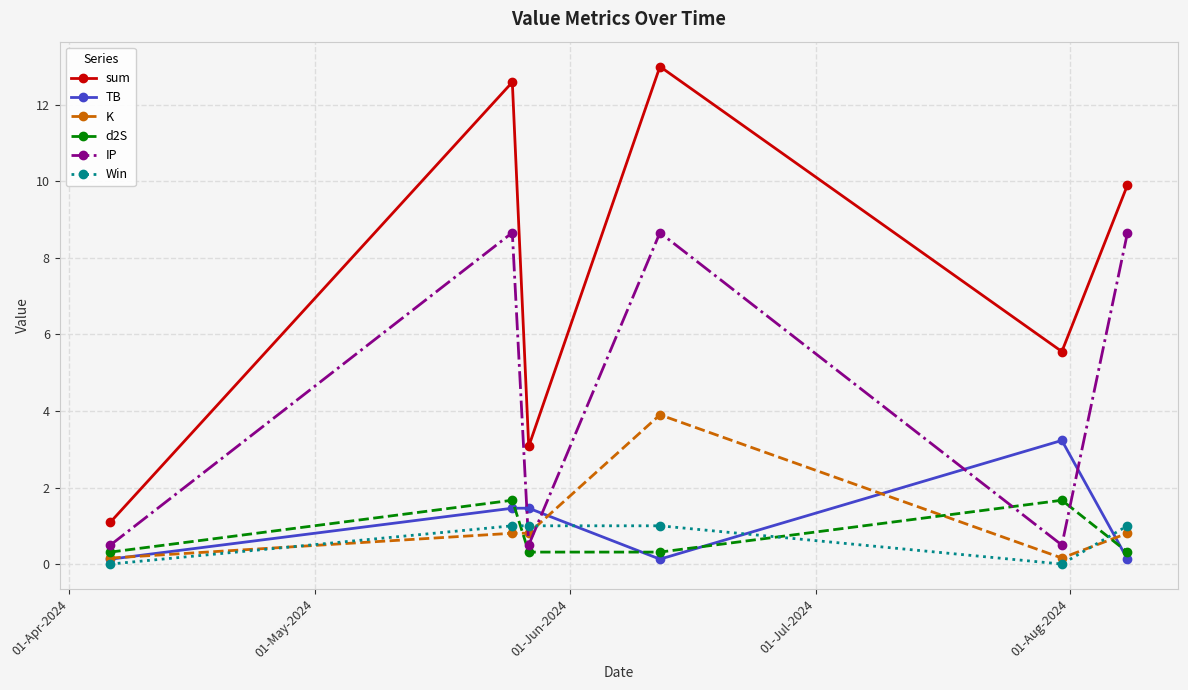

In IP, how many points are higher than both neighbors (excluding endpoints)?

2